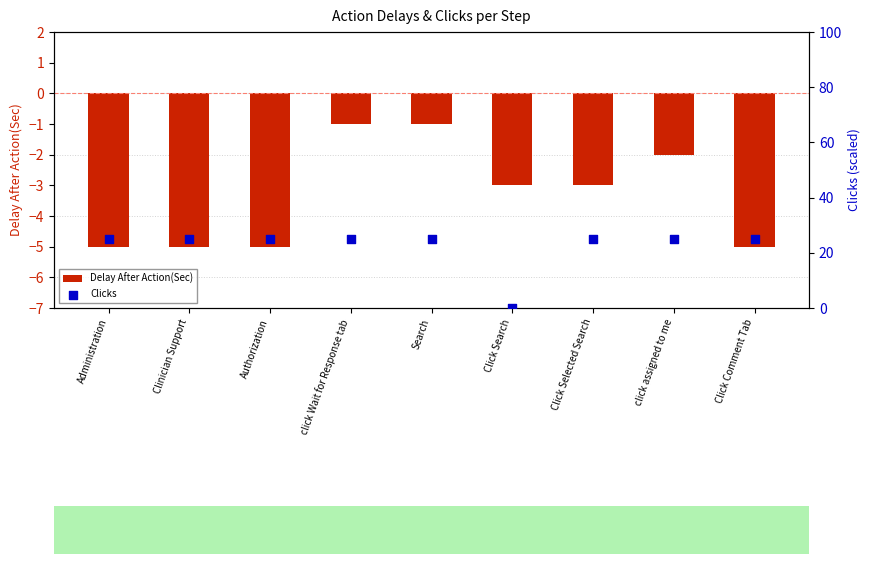

What are all the series names shown in the legend?

Delay After Action(Sec), Clicks